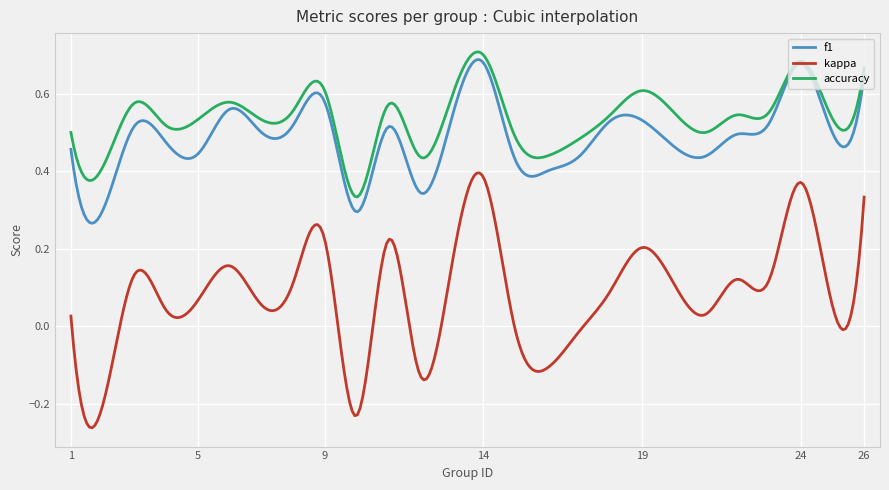

True or false: kappa and accuracy cross at least once.

False